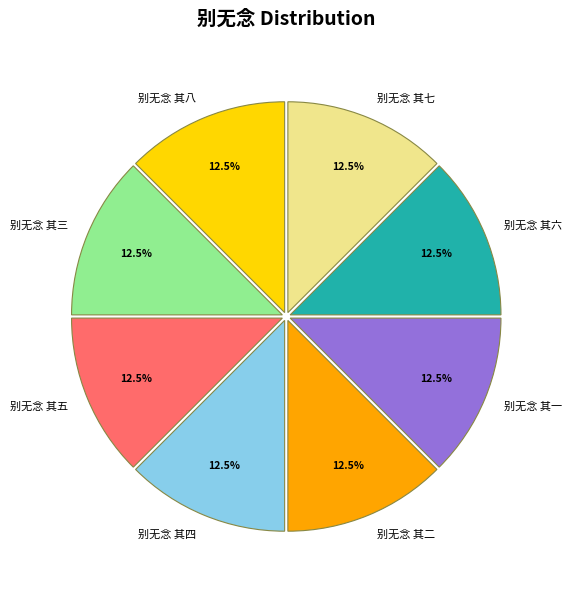

What is the ratio of the value at 别无念 其二 to the value at 别无念 其一?

1.0